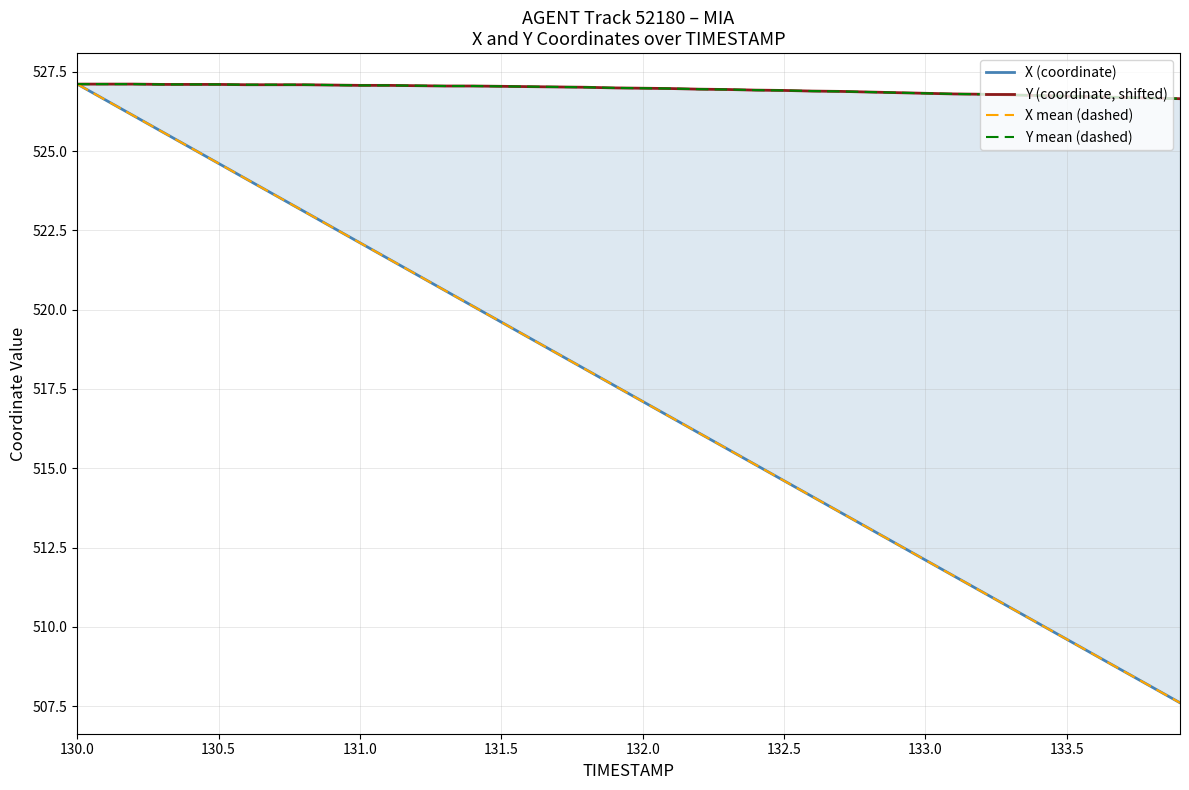

At which label does X mean (dashed) reach its peak?

130.0